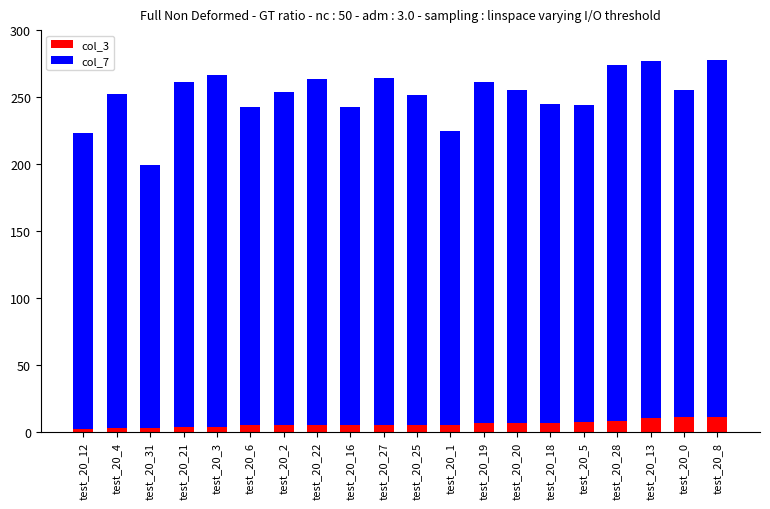

What is the total value across all series at test_20_8?

277.6